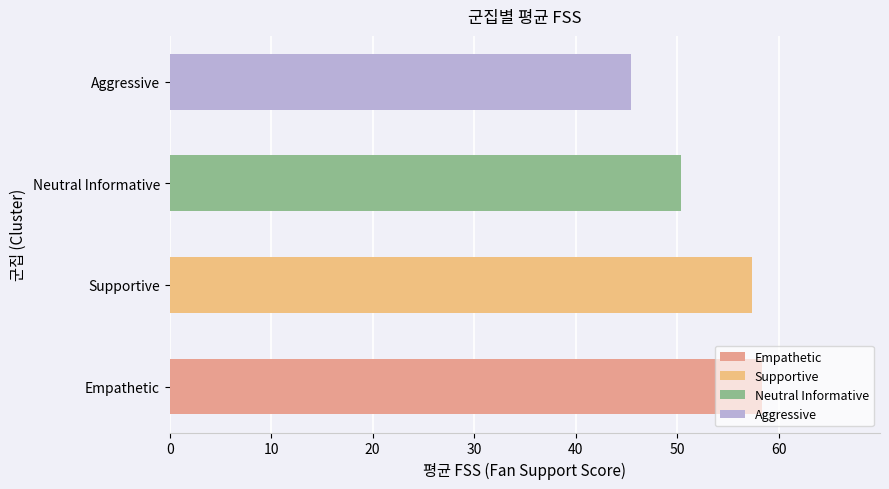

The chart shows a value of 22.2 at Supportive. True or false?

False